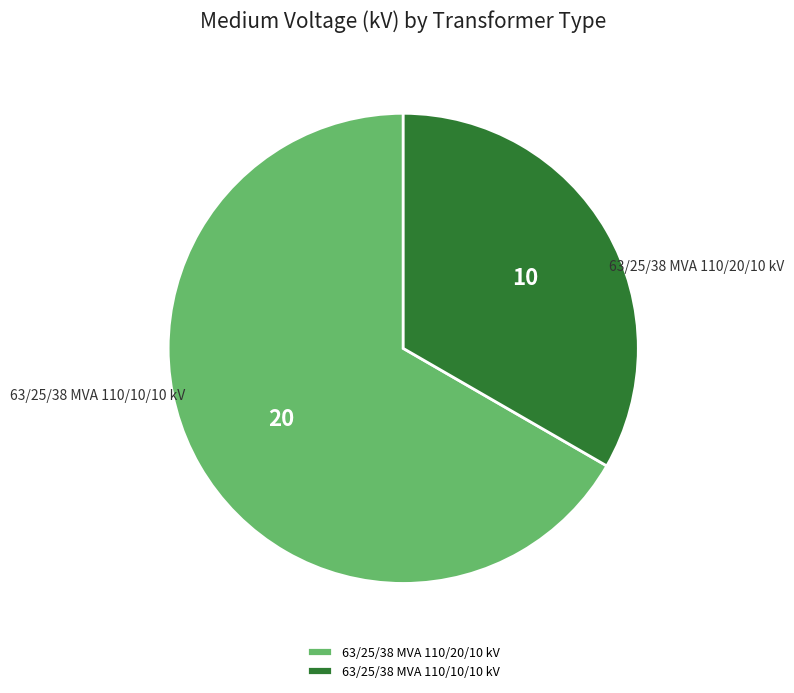

Which category has the biggest portion of the pie?

63/25/38 MVA 110/20/10 kV